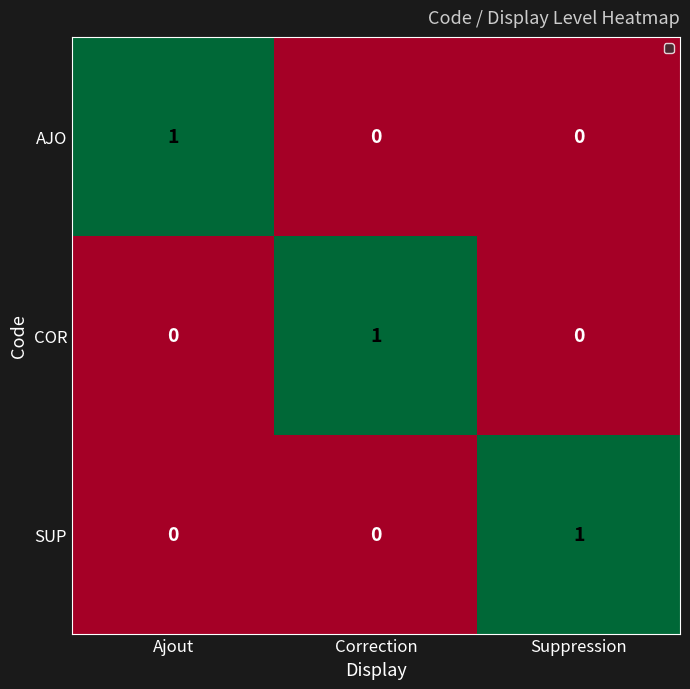

Is it true that AJO equals 0 at Correction?

True